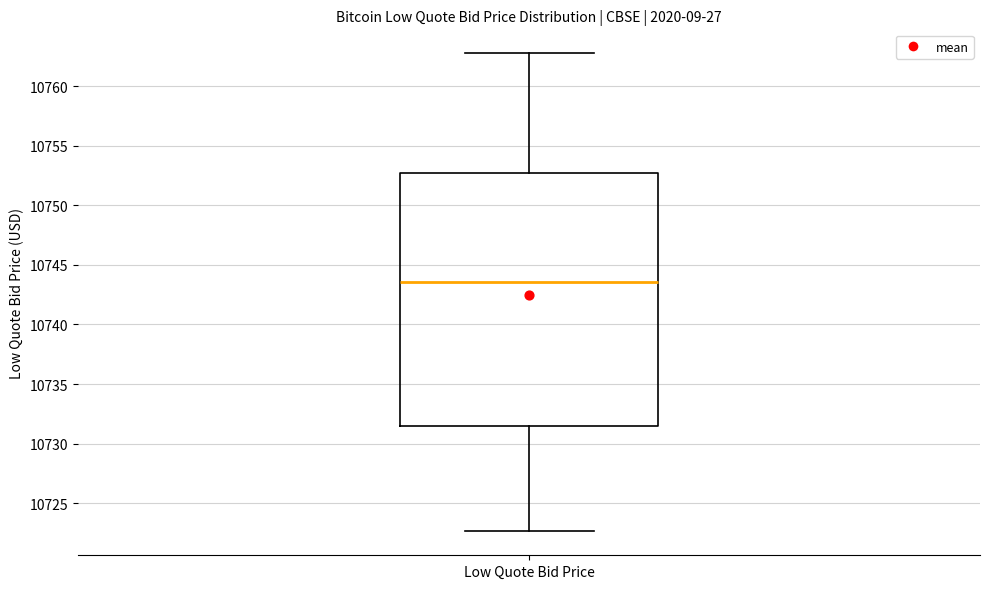

Where is the lower edge of the box for Low Quote Bid Price on the y-axis? The values are not printed on the chart, so give them approximately, as read against the axis.

10731.5